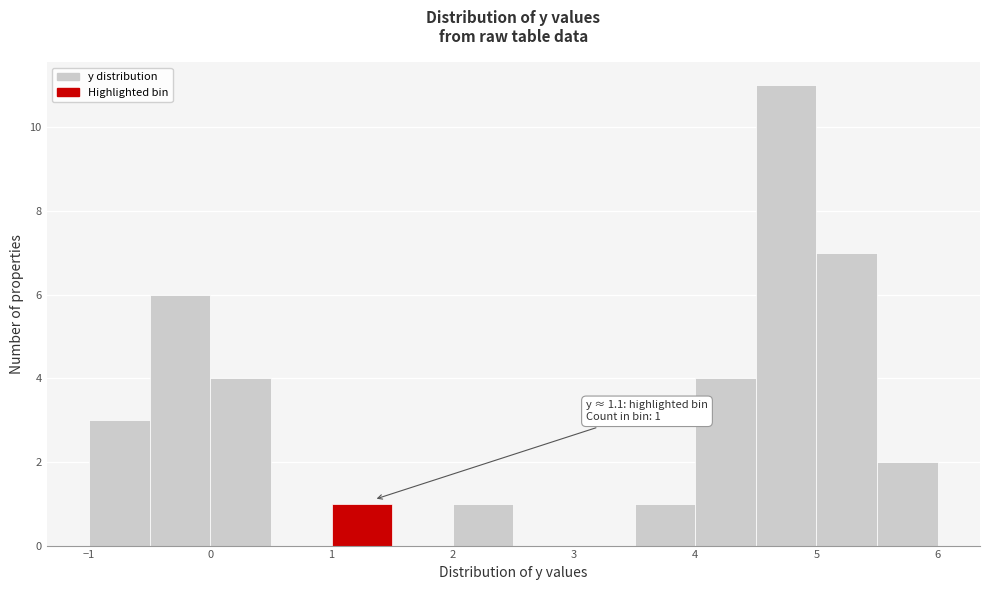

Which range on the x-axis has the tallest bar?

4.5 to 5.0